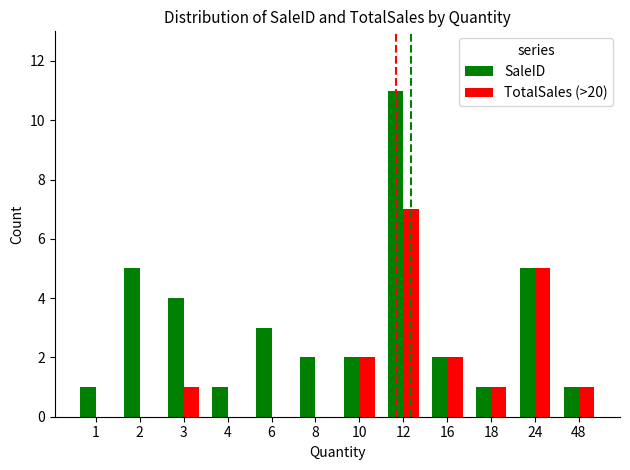

Which series changed the most between 10 and 12?

SaleID